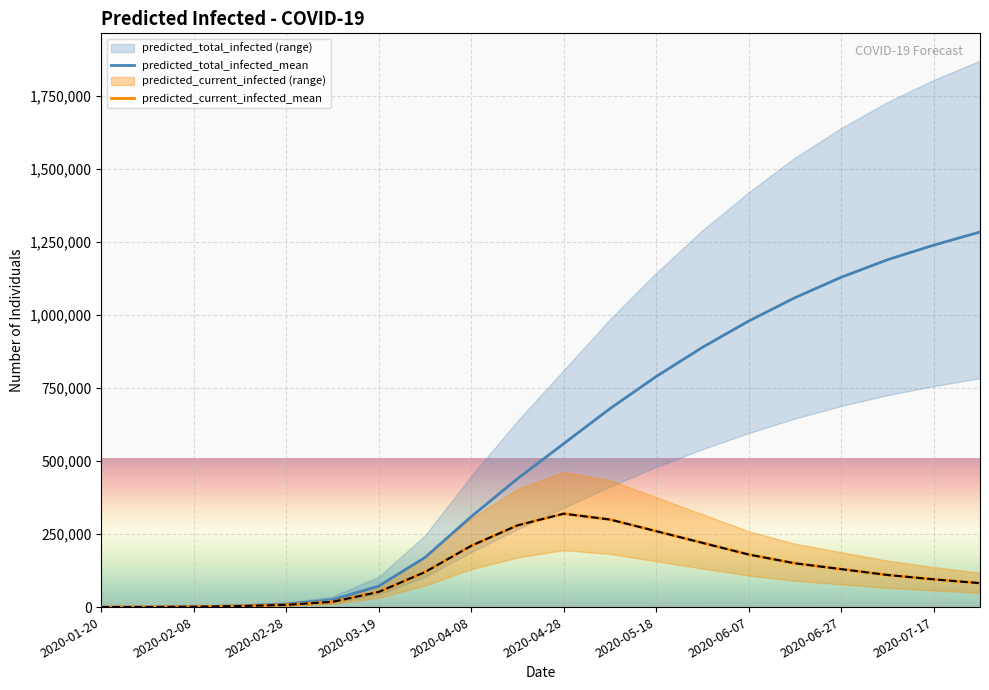

What is the lowest value of the predicted_current_infected_mean series?

31